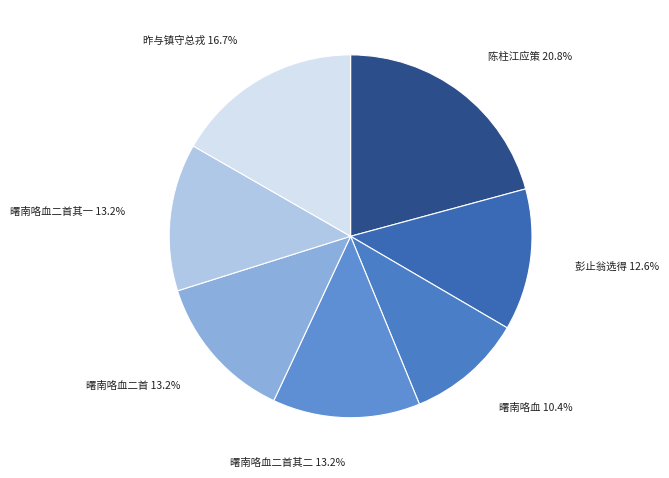

How many segments does this pie chart have?

7